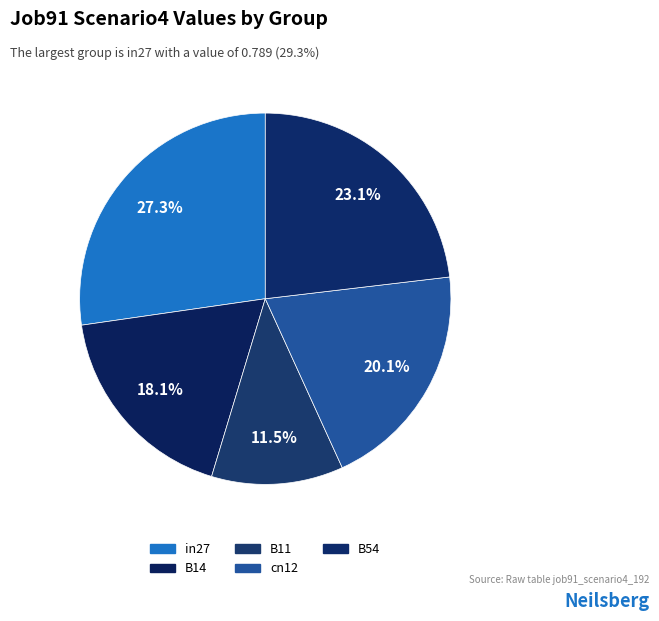

To the nearest percent, what portion does in27 represent?

27%